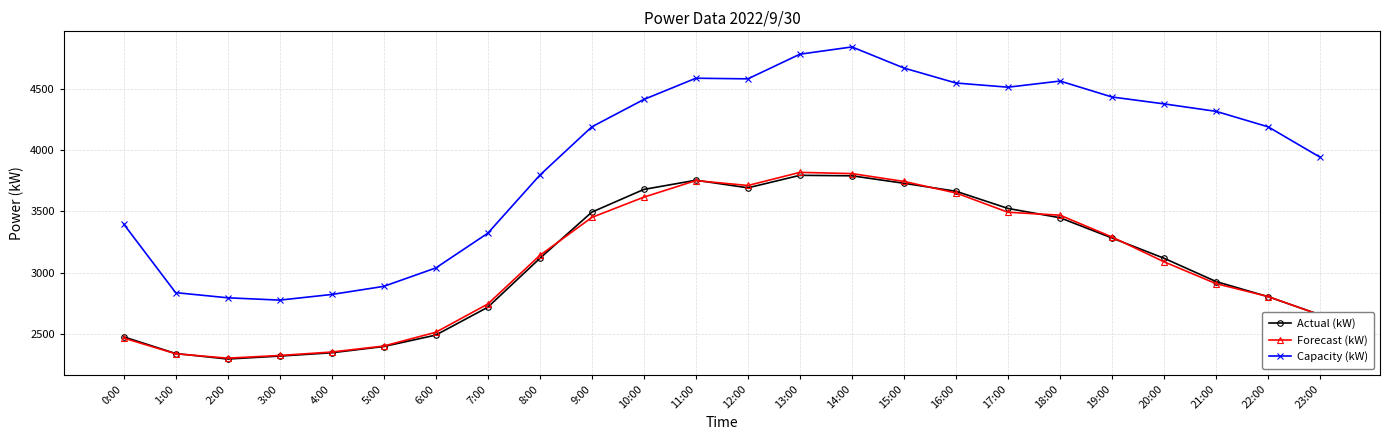

What is the difference between the highest and lowest values at 18:00?

1114